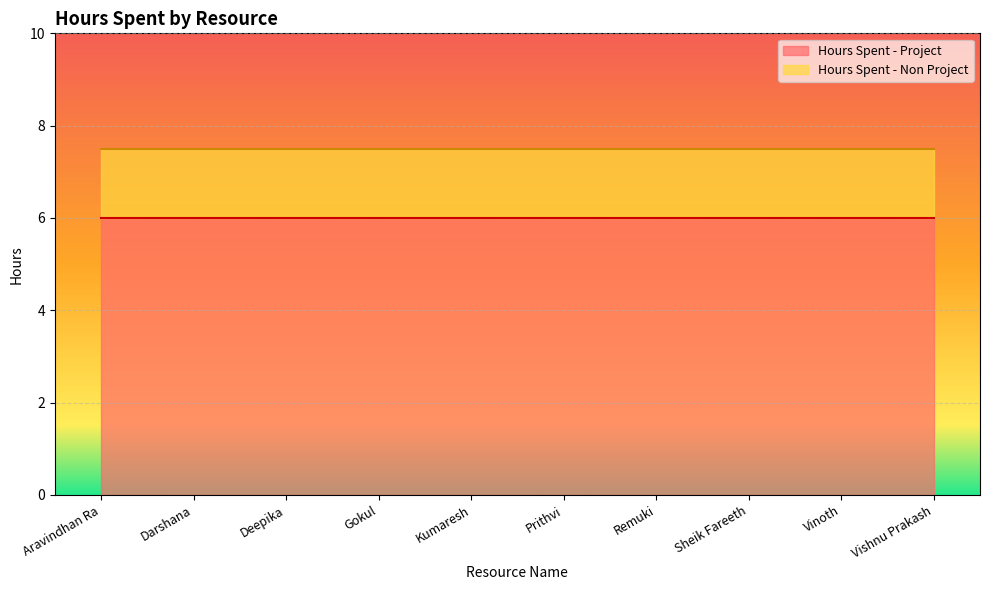

The Hours Spent - Project series shows 1.7 at Vinoth. True or false?

False